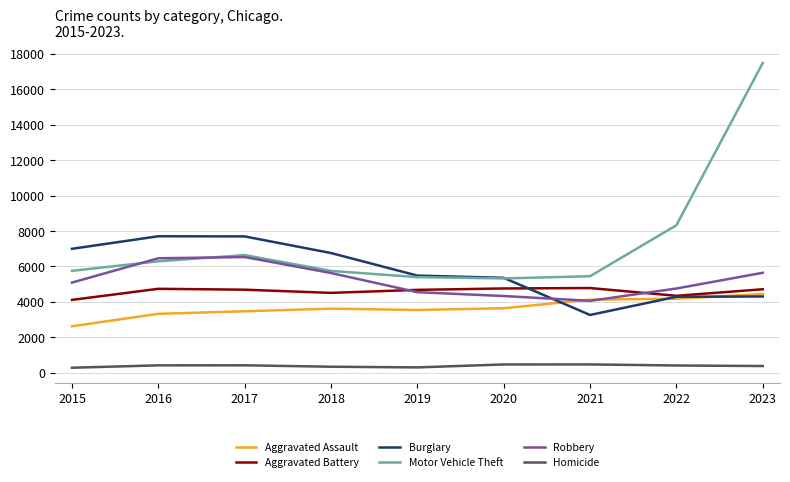

What is the approximate value of Motor Vehicle Theft at 2022?

8326